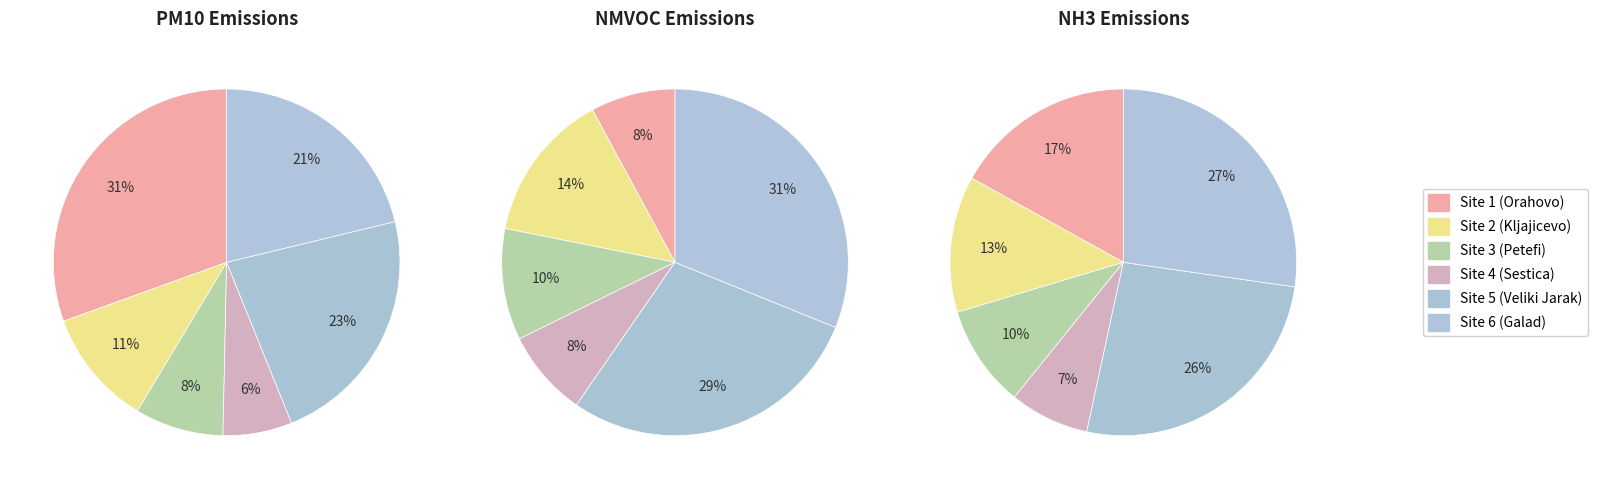

How many slices are in this pie chart?

6